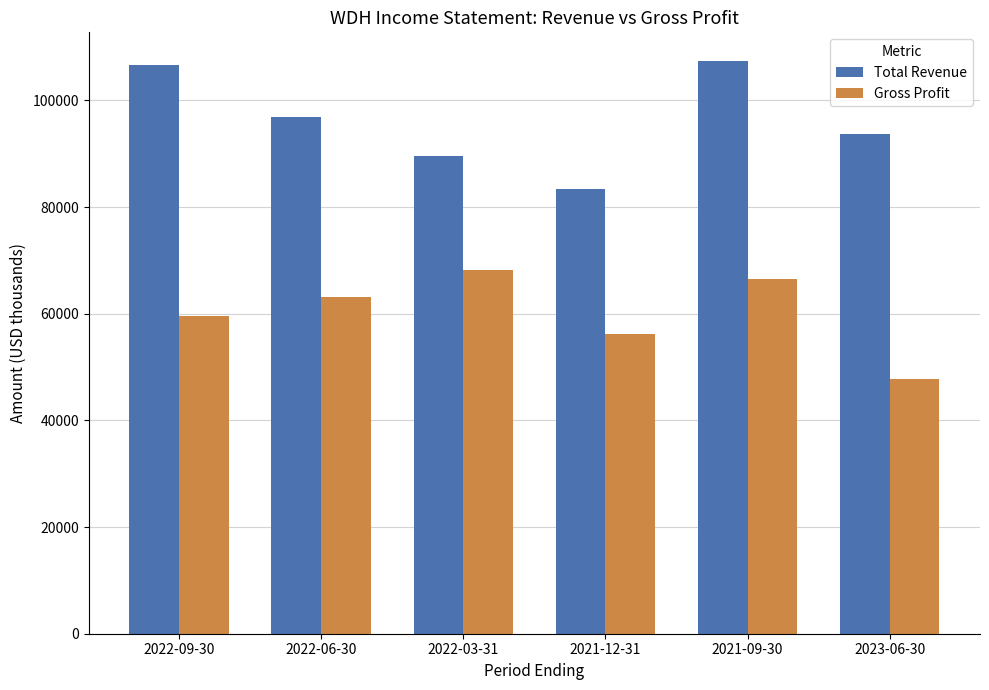

Rank the series by their maximum value, from highest to lowest.

Total Revenue, Gross Profit